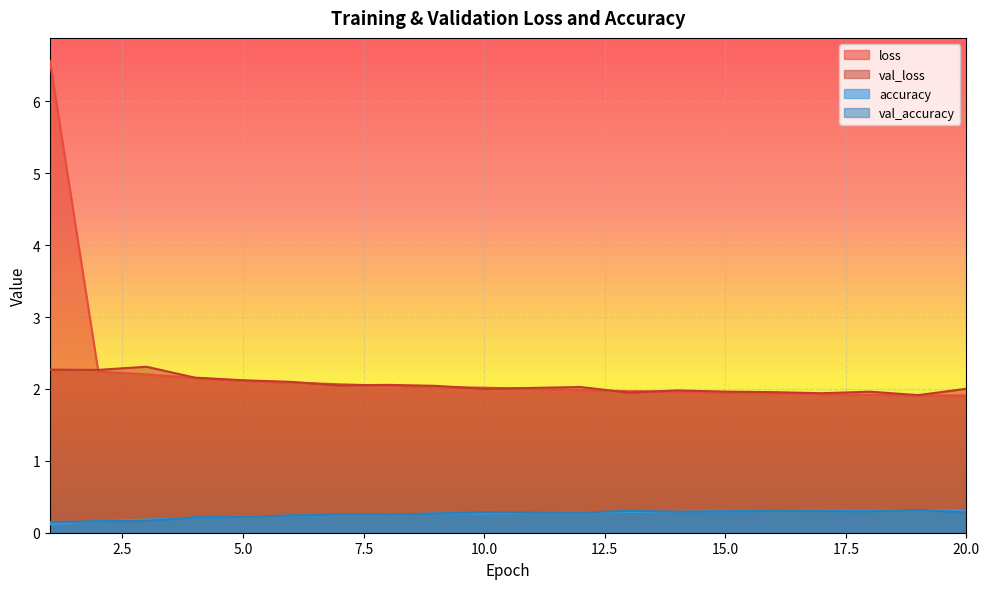

Which has a higher value, 11 or 3?

3